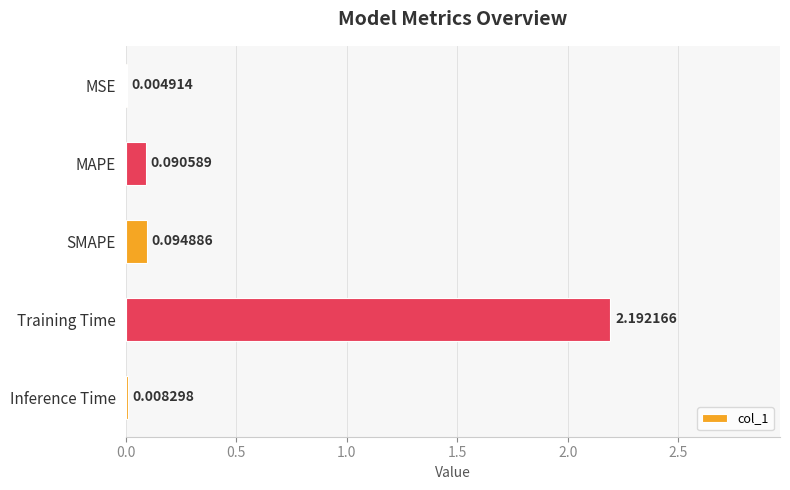

Which category has the highest value across all series?

Training Time